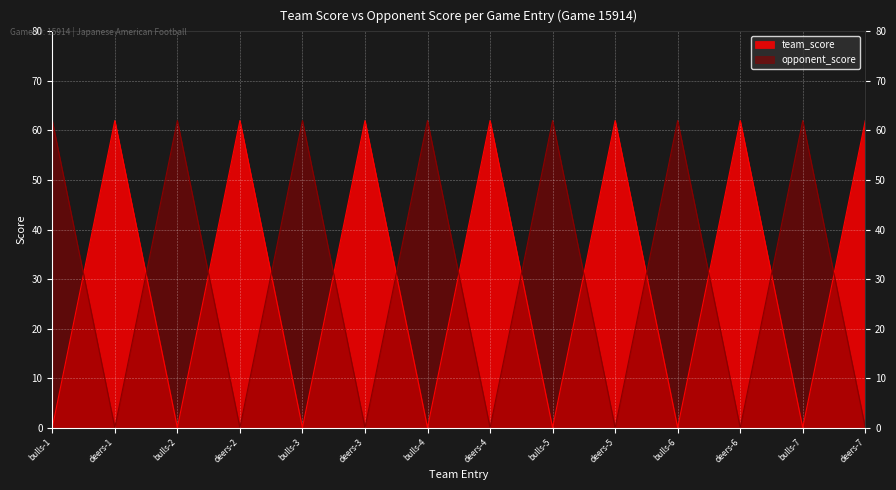

Reading left to right, transcribe all the data shown in this chart.

team_score: 0	62	0	62	0	62	0	62	0	62	0	62	0	62
opponent_score: 62	0	62	0	62	0	62	0	62	0	62	0	62	0